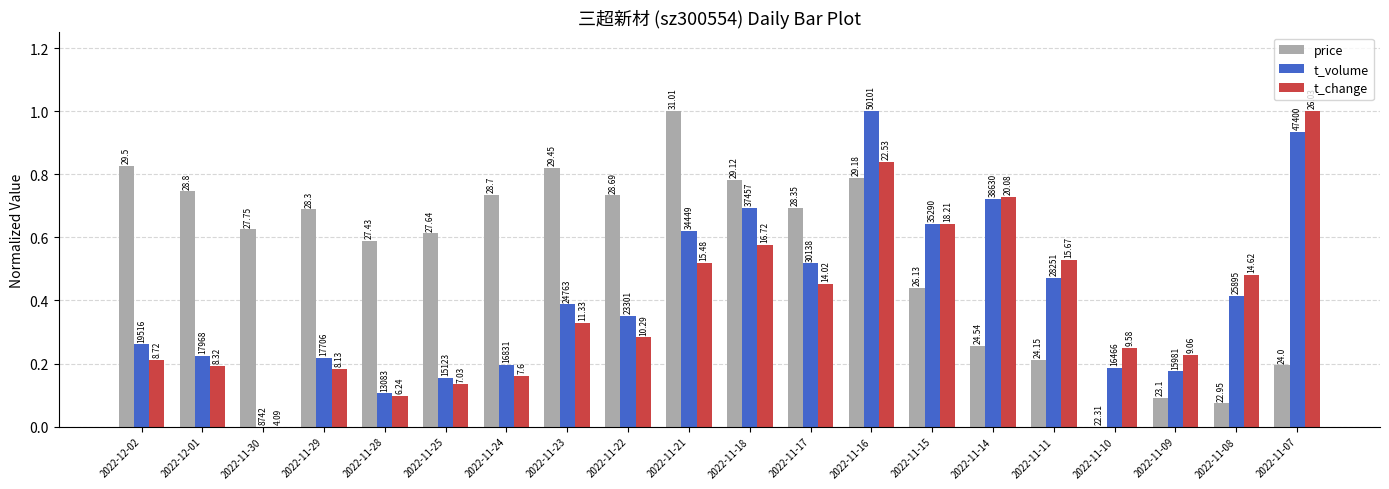

Reading left to right, transcribe all the data shown in this chart.

price: 2022-12-02=0.8	2022-12-01=0.7	2022-11-30=0.6	2022-11-29=0.7	2022-11-28=0.6	2022-11-25=0.6	2022-11-24=0.7	2022-11-23=0.8	2022-11-22=0.7	2022-11-21=1.0	2022-11-18=0.8	2022-11-17=0.7	2022-11-16=0.8	2022-11-15=0.4	2022-11-14=0.3	2022-11-11=0.2	2022-11-10=0.0	2022-11-09=0.1	2022-11-08=0.1	2022-11-07=0.2
t_volume: 2022-12-02=0.3	2022-12-01=0.2	2022-11-30=0.0	2022-11-29=0.2	2022-11-28=0.1	2022-11-25=0.2	2022-11-24=0.2	2022-11-23=0.4	2022-11-22=0.4	2022-11-21=0.6	2022-11-18=0.7	2022-11-17=0.5	2022-11-16=1.0	2022-11-15=0.6	2022-11-14=0.7	2022-11-11=0.5	2022-11-10=0.2	2022-11-09=0.2	2022-11-08=0.4	2022-11-07=0.9
t_change: 2022-12-02=0.2	2022-12-01=0.2	2022-11-30=0.0	2022-11-29=0.2	2022-11-28=0.1	2022-11-25=0.1	2022-11-24=0.2	2022-11-23=0.3	2022-11-22=0.3	2022-11-21=0.5	2022-11-18=0.6	2022-11-17=0.5	2022-11-16=0.8	2022-11-15=0.6	2022-11-14=0.7	2022-11-11=0.5	2022-11-10=0.3	2022-11-09=0.2	2022-11-08=0.5	2022-11-07=1.0